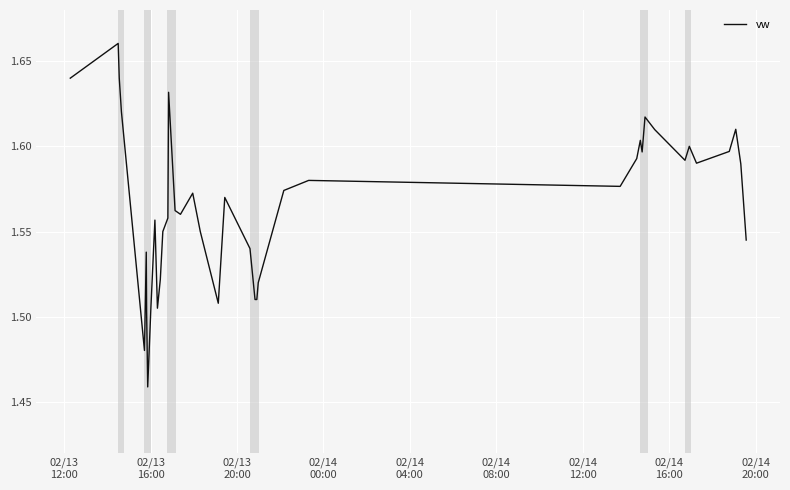

What is the difference between the maximum and minimum values?

0.2